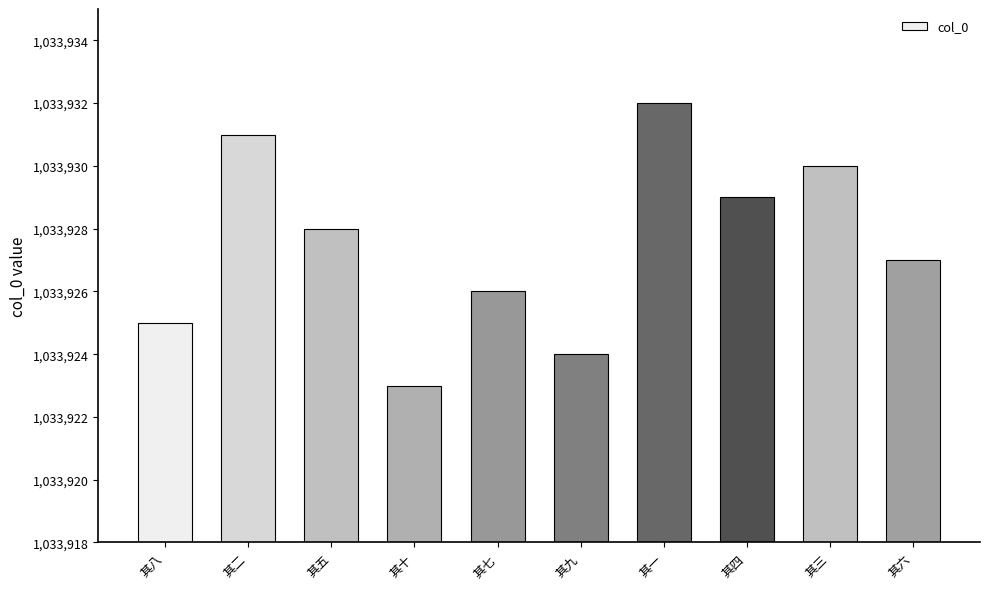

Where is the data nearest to the value 1033927?

其六